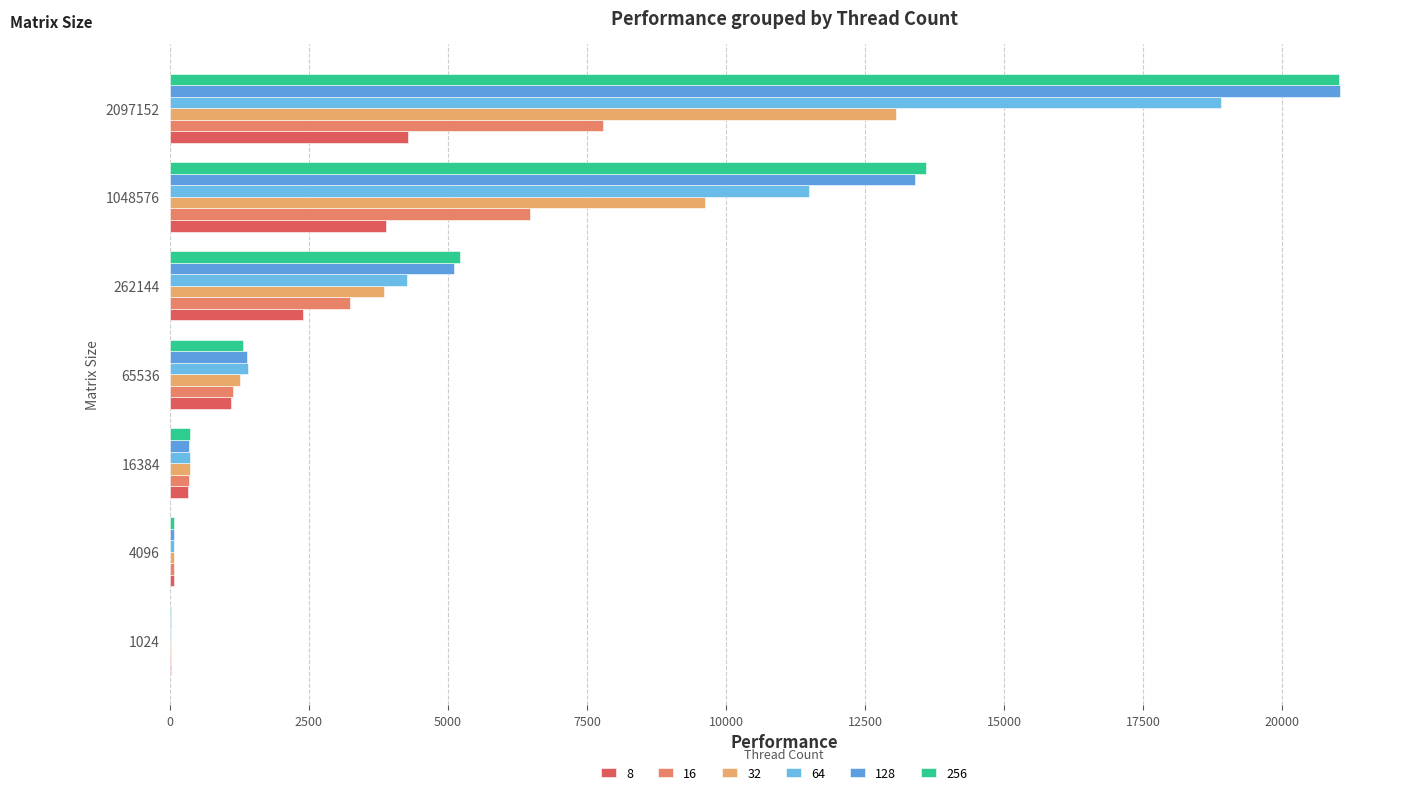

How many data points in 256 are above 1317?

4